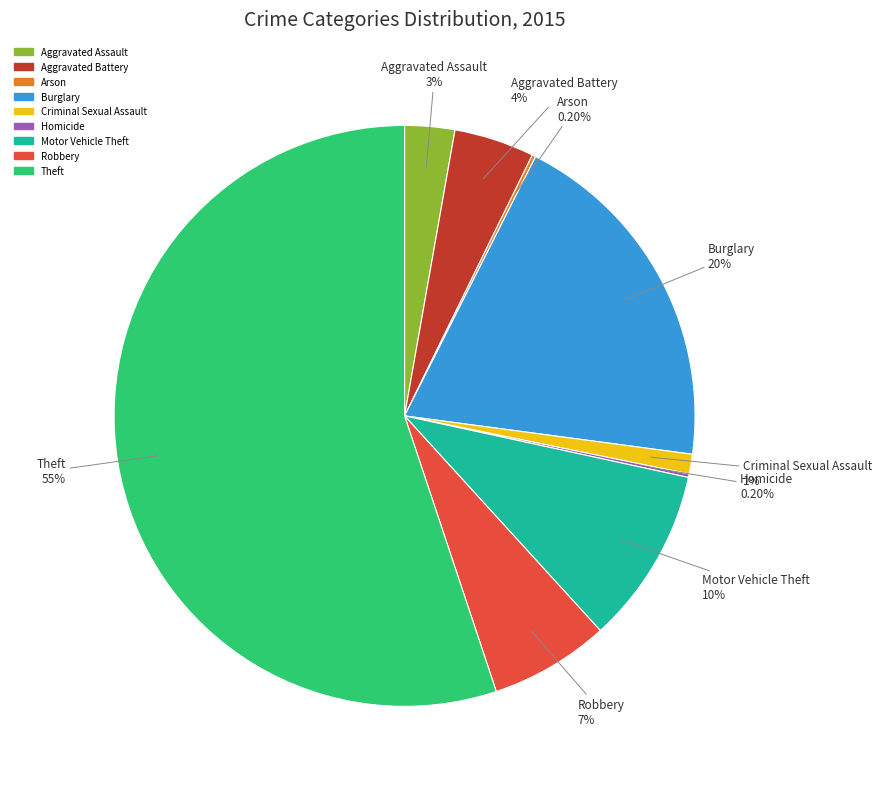

What is the largest slice in the pie chart?

Theft